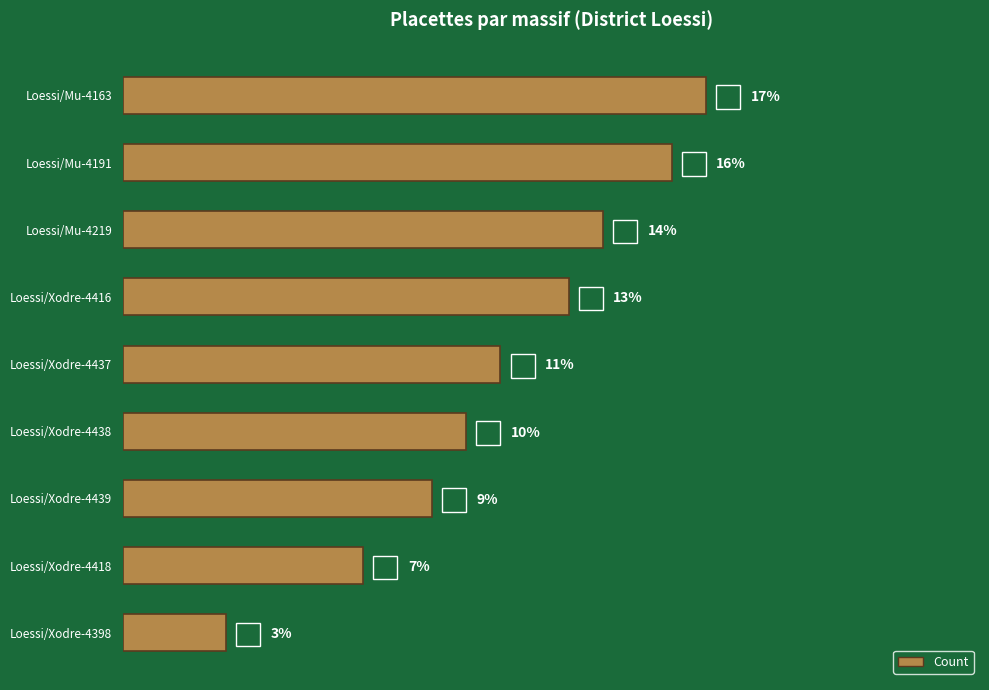

Which label corresponds to the smallest value in the chart?

Loessi/Xodre-4398